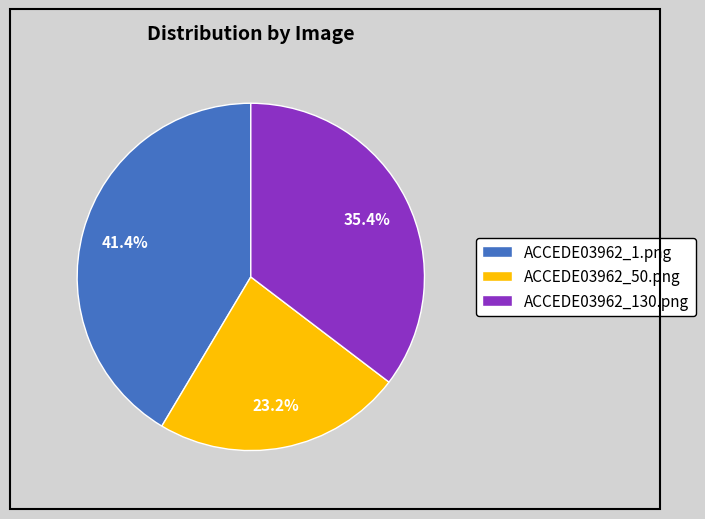

The ACCEDE03962_130.png slice represents 35% of the pie. True or false?

True